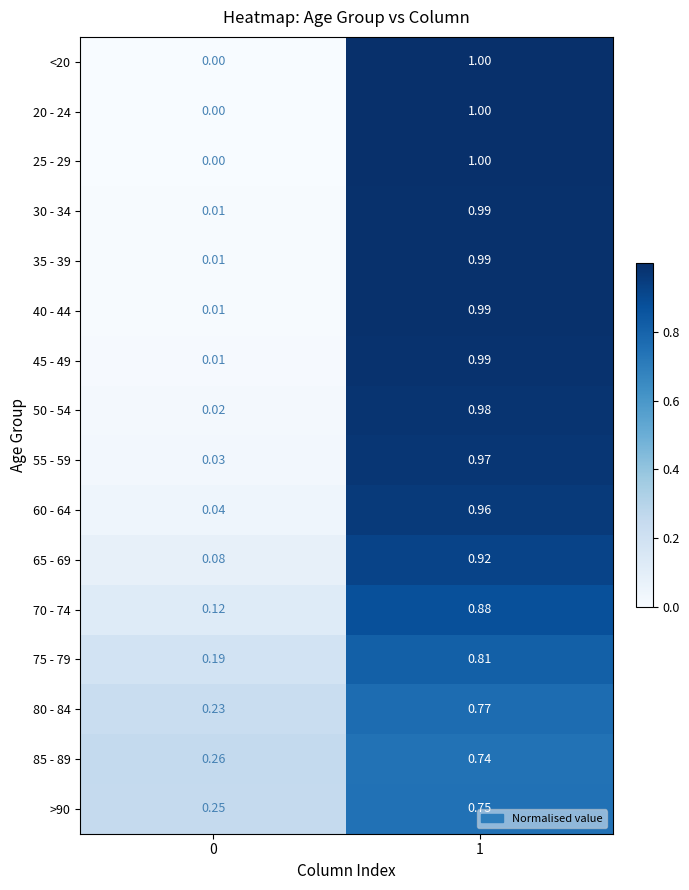

Is the value of 40 - 44 at 0 greater than the value of 80 - 84 at 1?

No